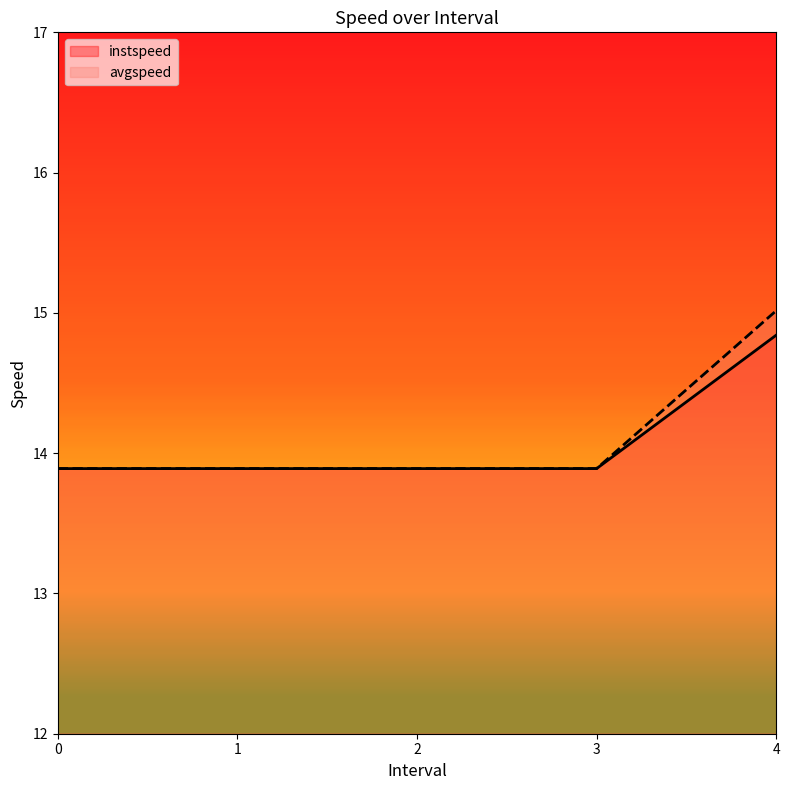

Between 1 and 4, which series saw the biggest shift?

avgspeed